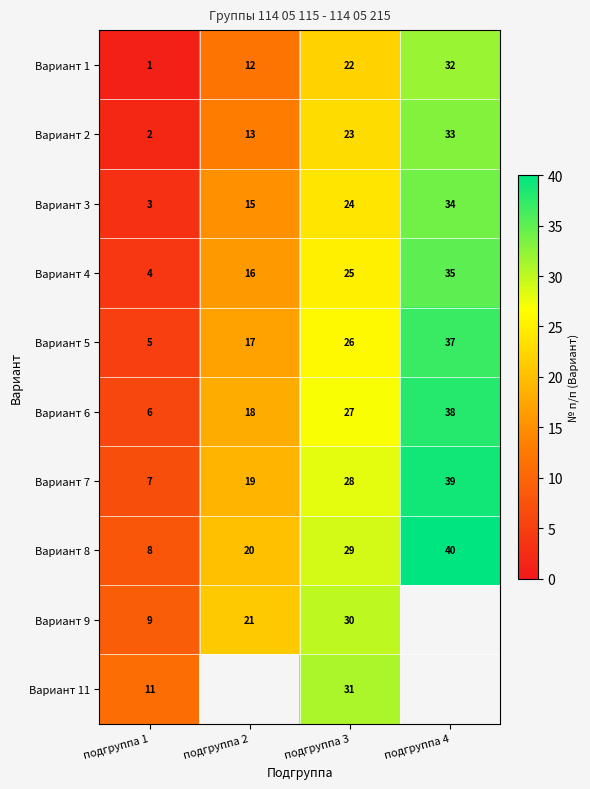

What is the difference between the highest and lowest values at подгруппа 3?

9